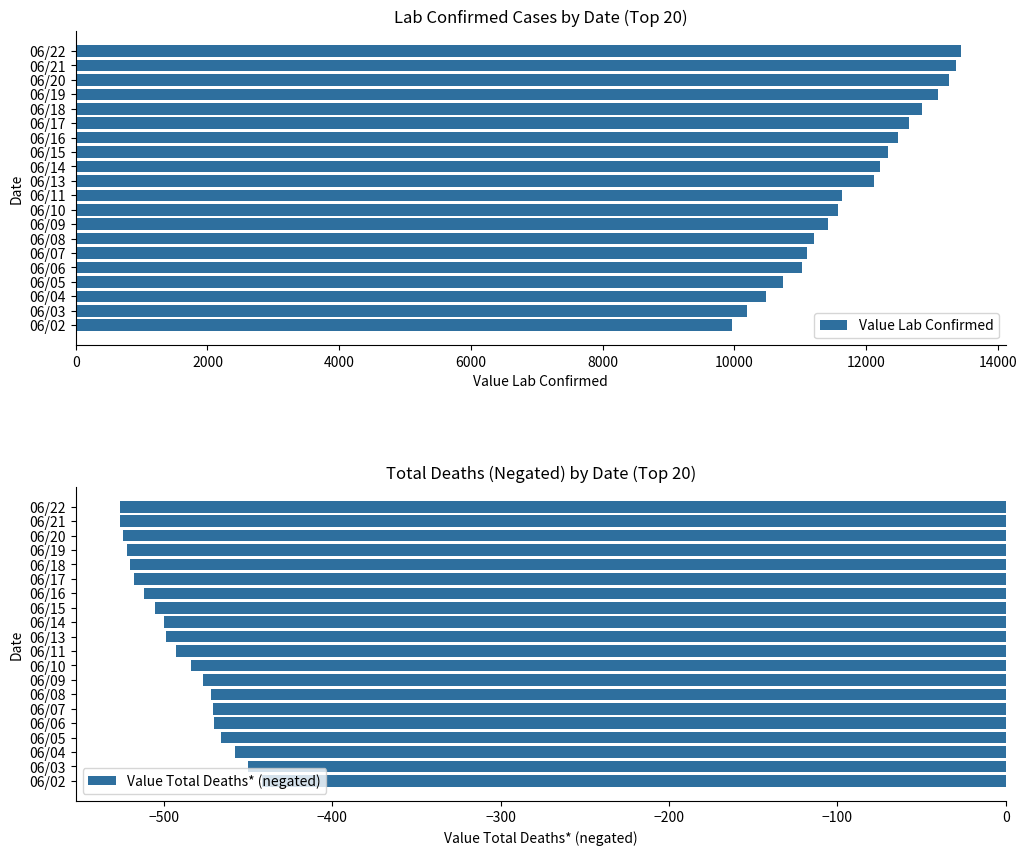

What is the approximate value of Value Lab Confirmed at 06/22, to the nearest 10?

13450